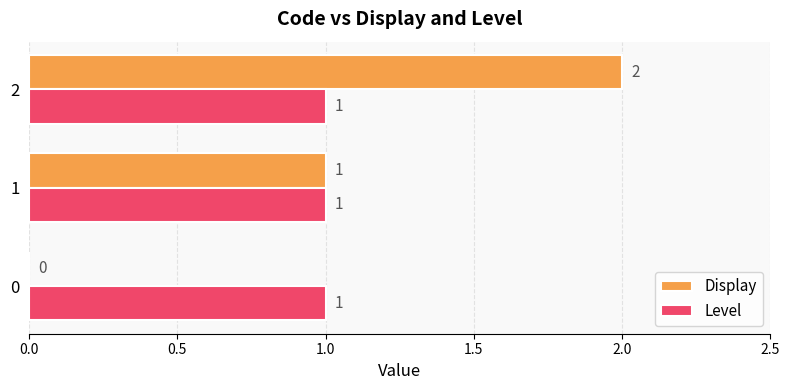

Count the number of data series in this chart.

2